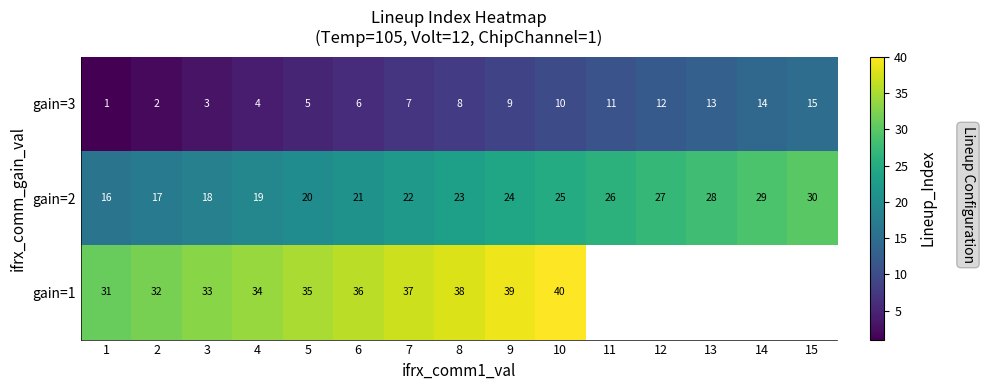

Is the value of gain=3 at 7 greater than the value of gain=2 at 15?

No